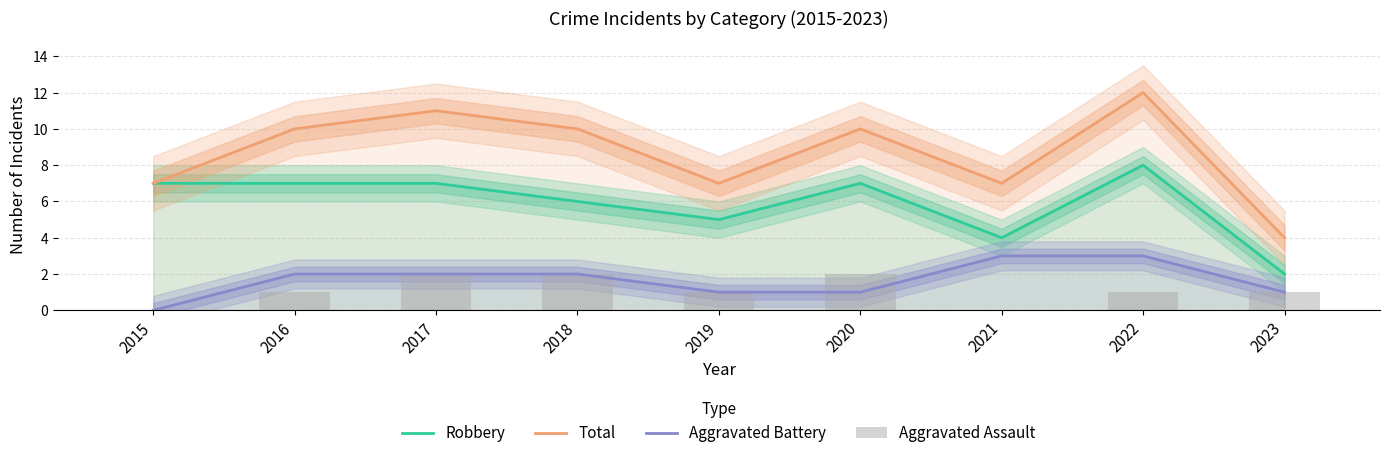

The Aggravated Assault series shows 0 at 2023. True or false?

False